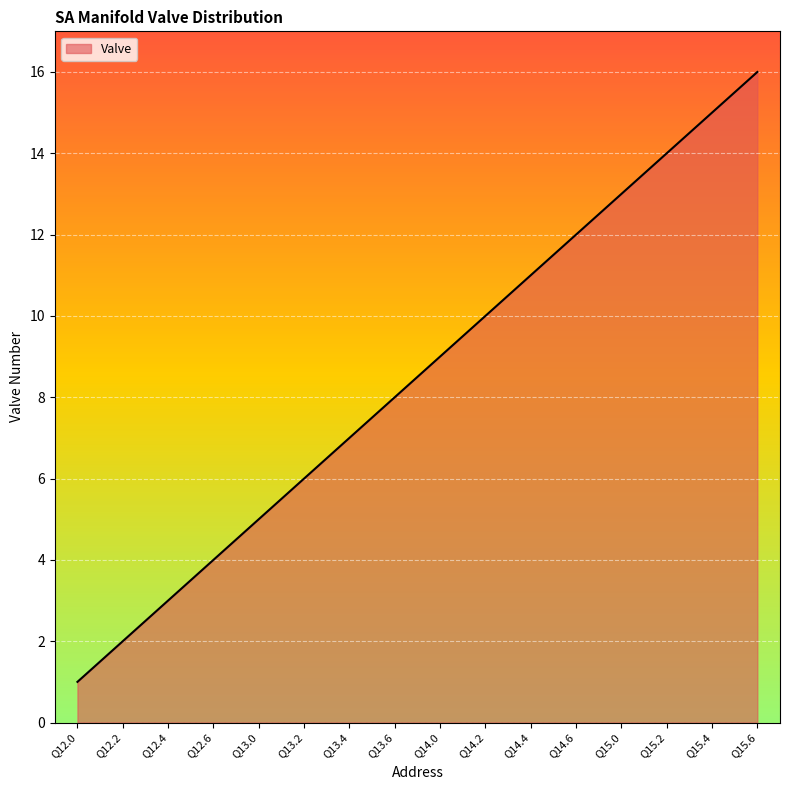

What is the minimum value shown in the chart?

1